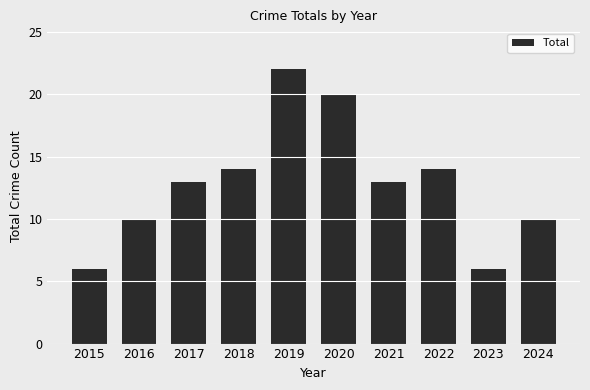

How many data points does each series have?

10